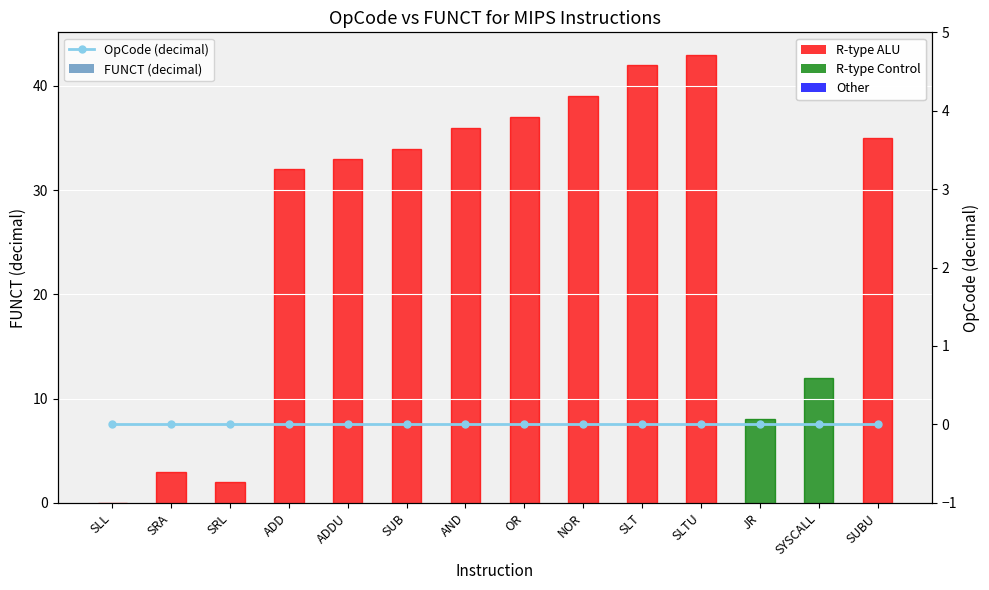

Which category has the lowest value in the OpCode (decimal) series?

SLL